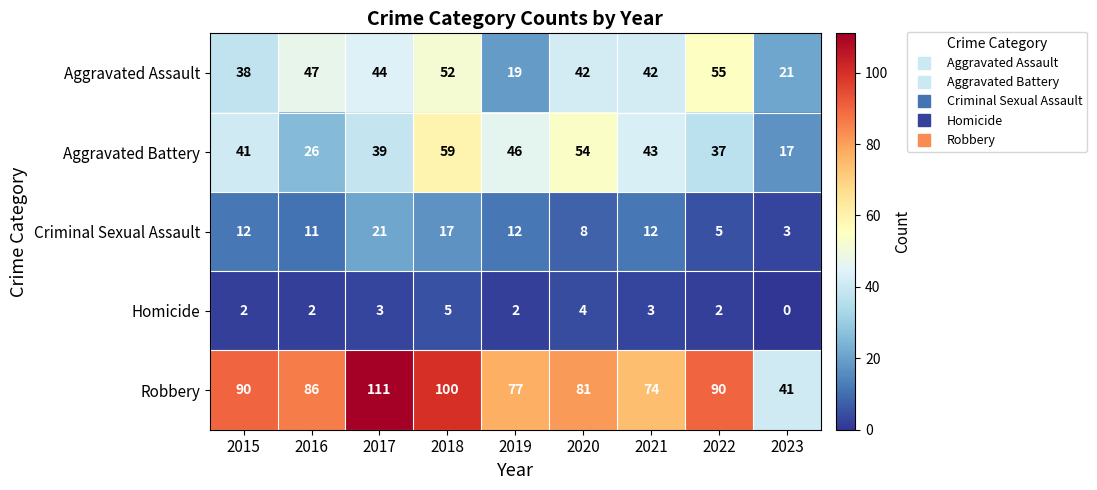

Count the number of categories in the chart.

9